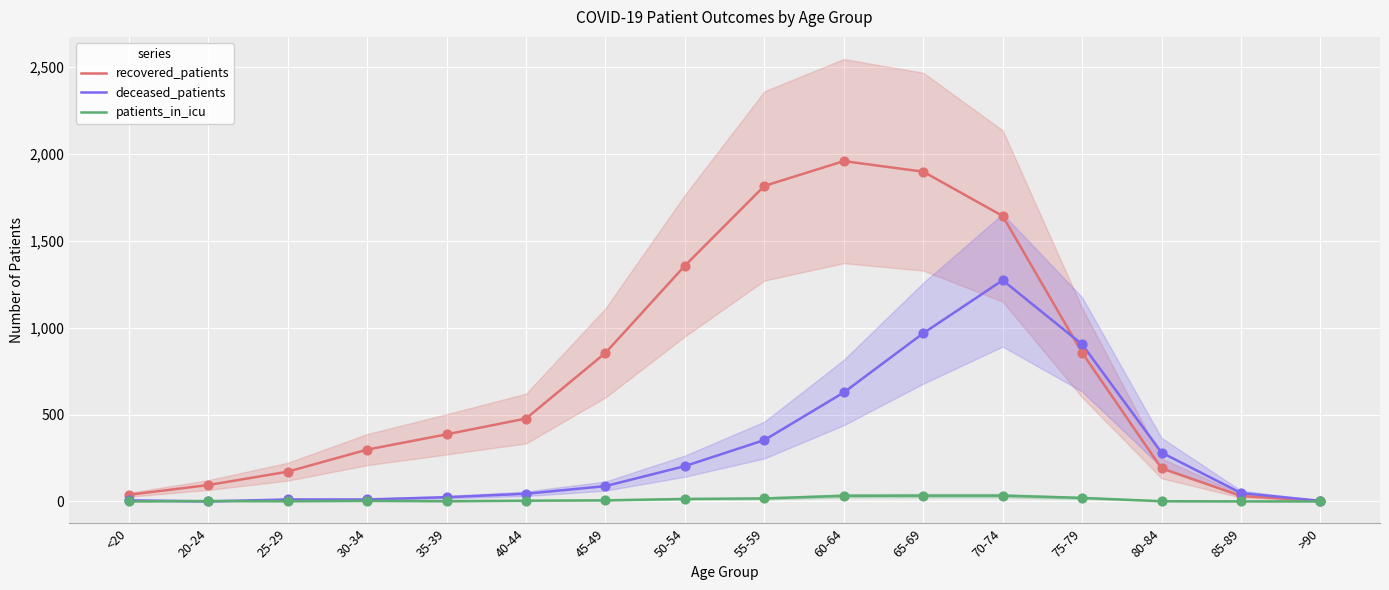

Which series contains the lowest Y value?

deceased_patients